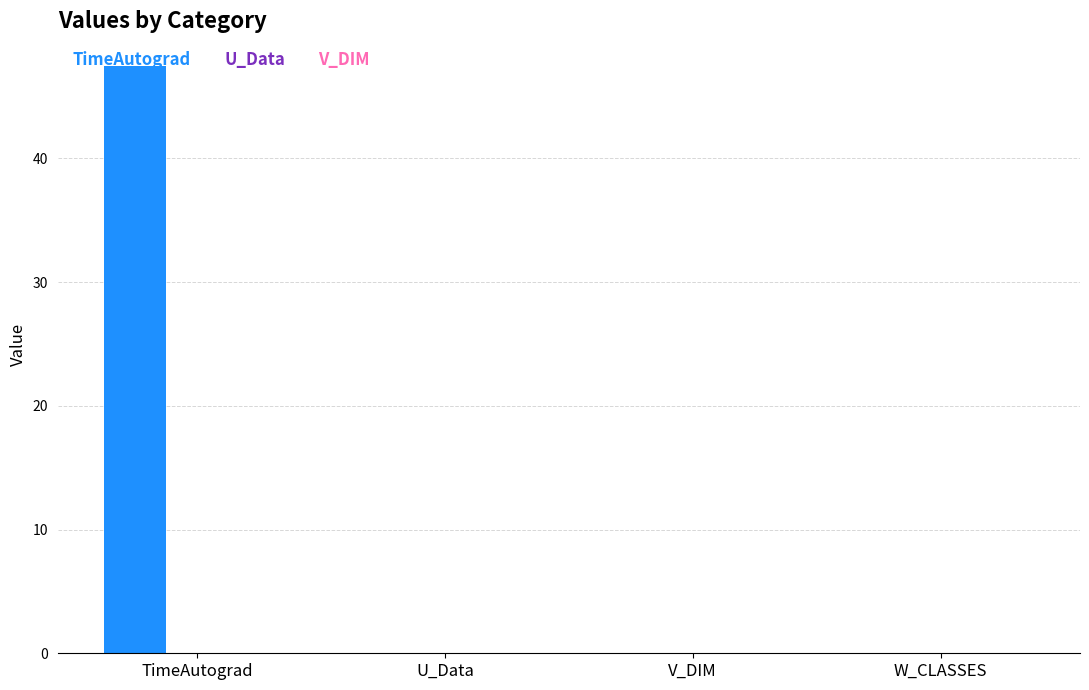

What is the greatest value displayed?

47.5